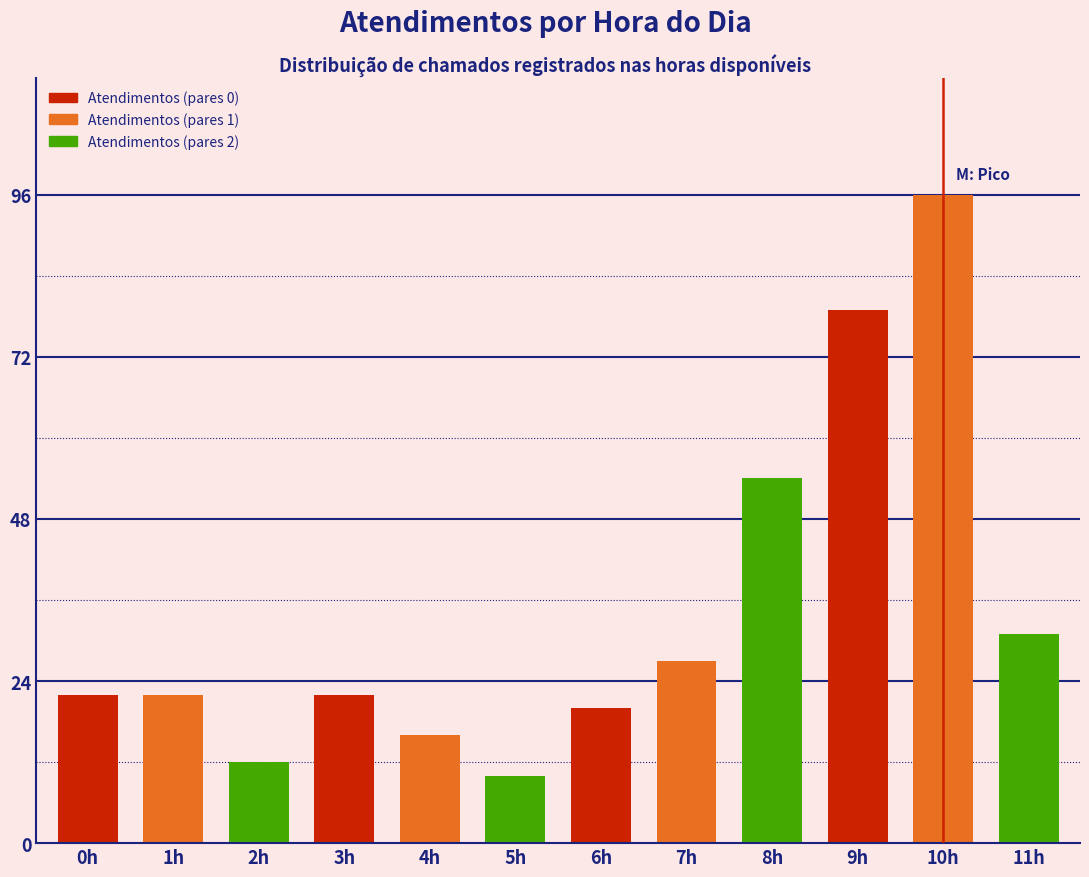

Reading right to left, transcribe all the data shown in this chart.

31	96	79	54	27	20	10	16	22	12	22	22